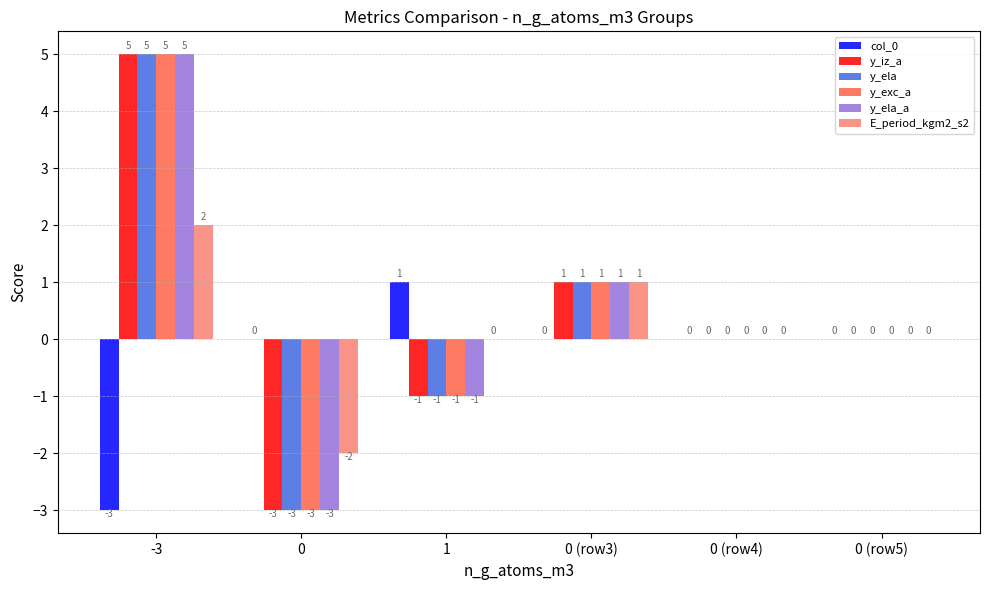

What is the spread (max minus min) of values at -3?

8